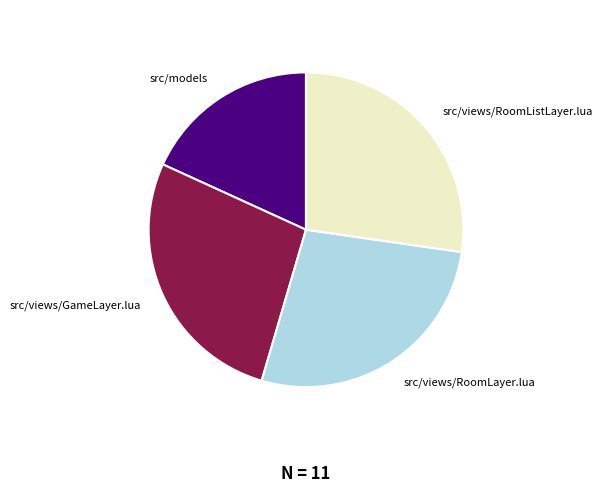

Is src/models the majority of the pie?

No